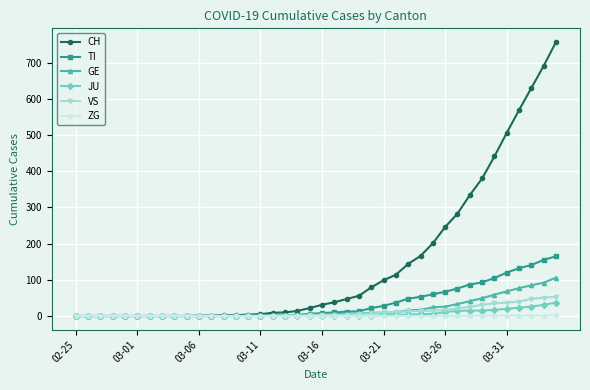

What is the highest value of the JU series?

37